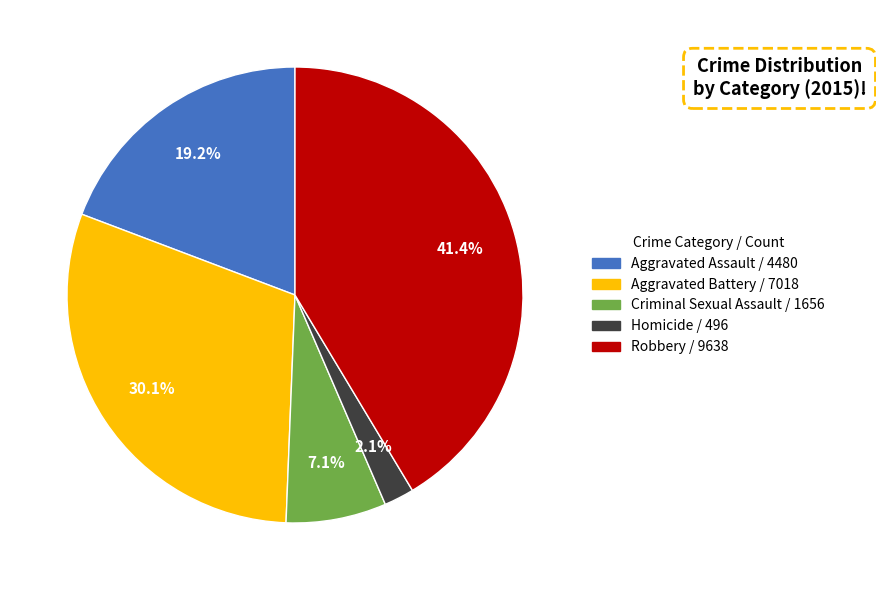

To the nearest percent, what percentage of the pie is Aggravated Assault?

19%